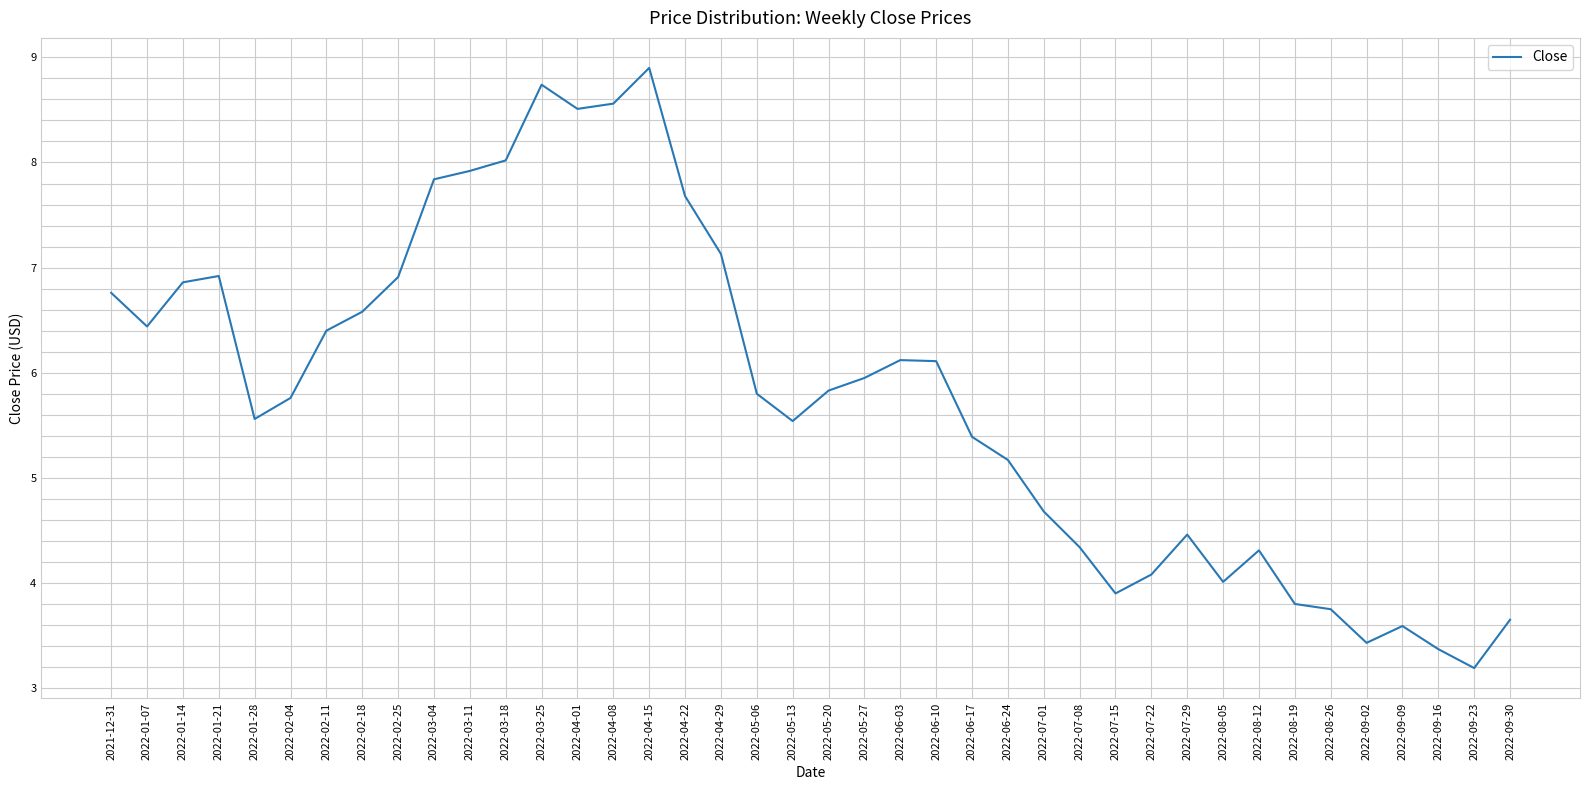

What is the ratio of the value at 2022-02-25 to the value at 2022-06-10?

1.1